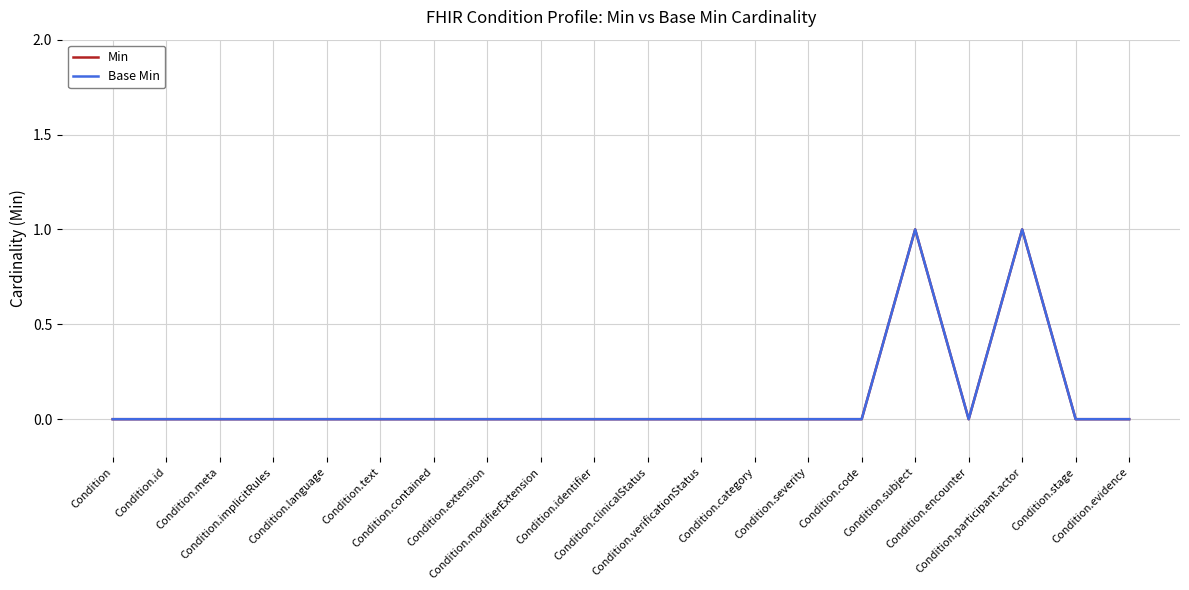

Which series changed the most between Condition.extension and Condition.evidence?

Min